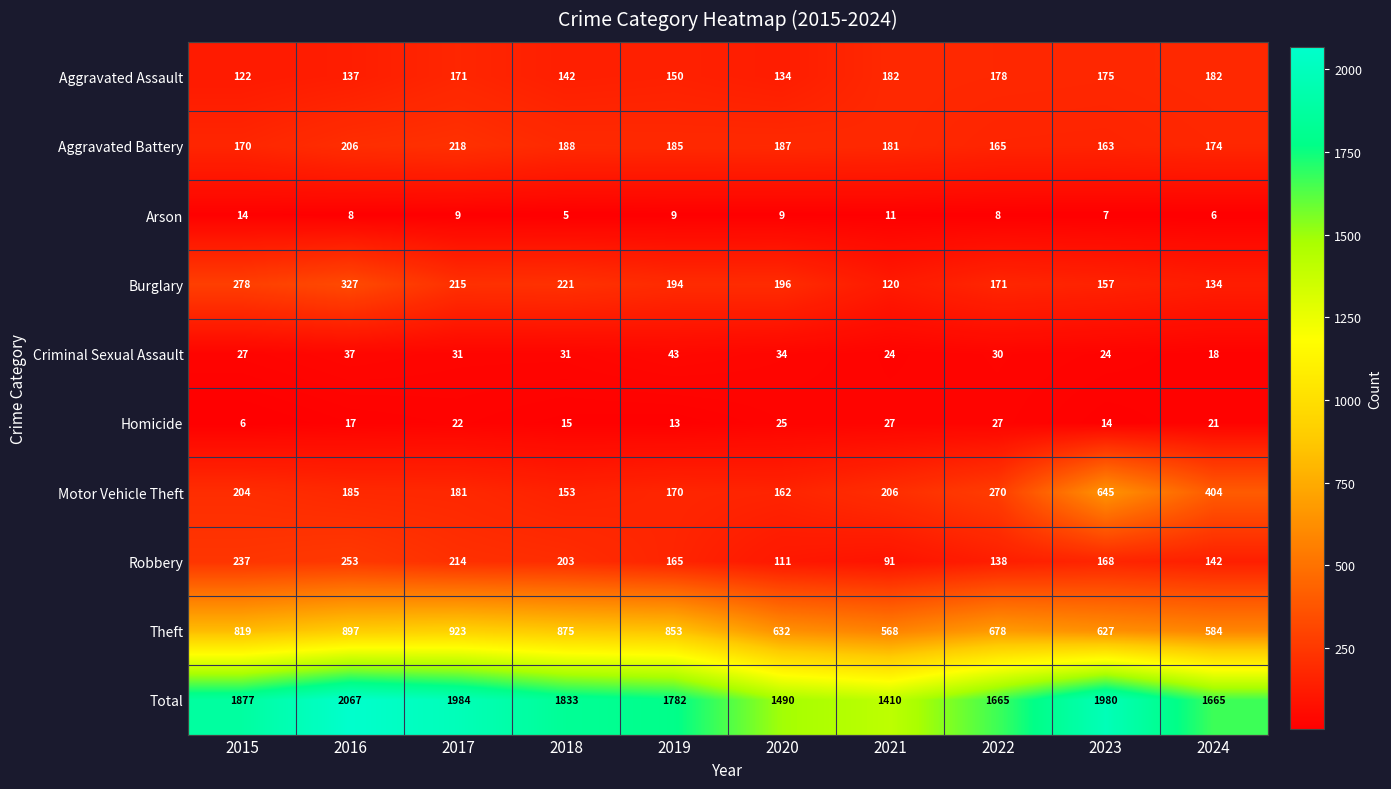

At which category is the sum across all series the highest?

2016